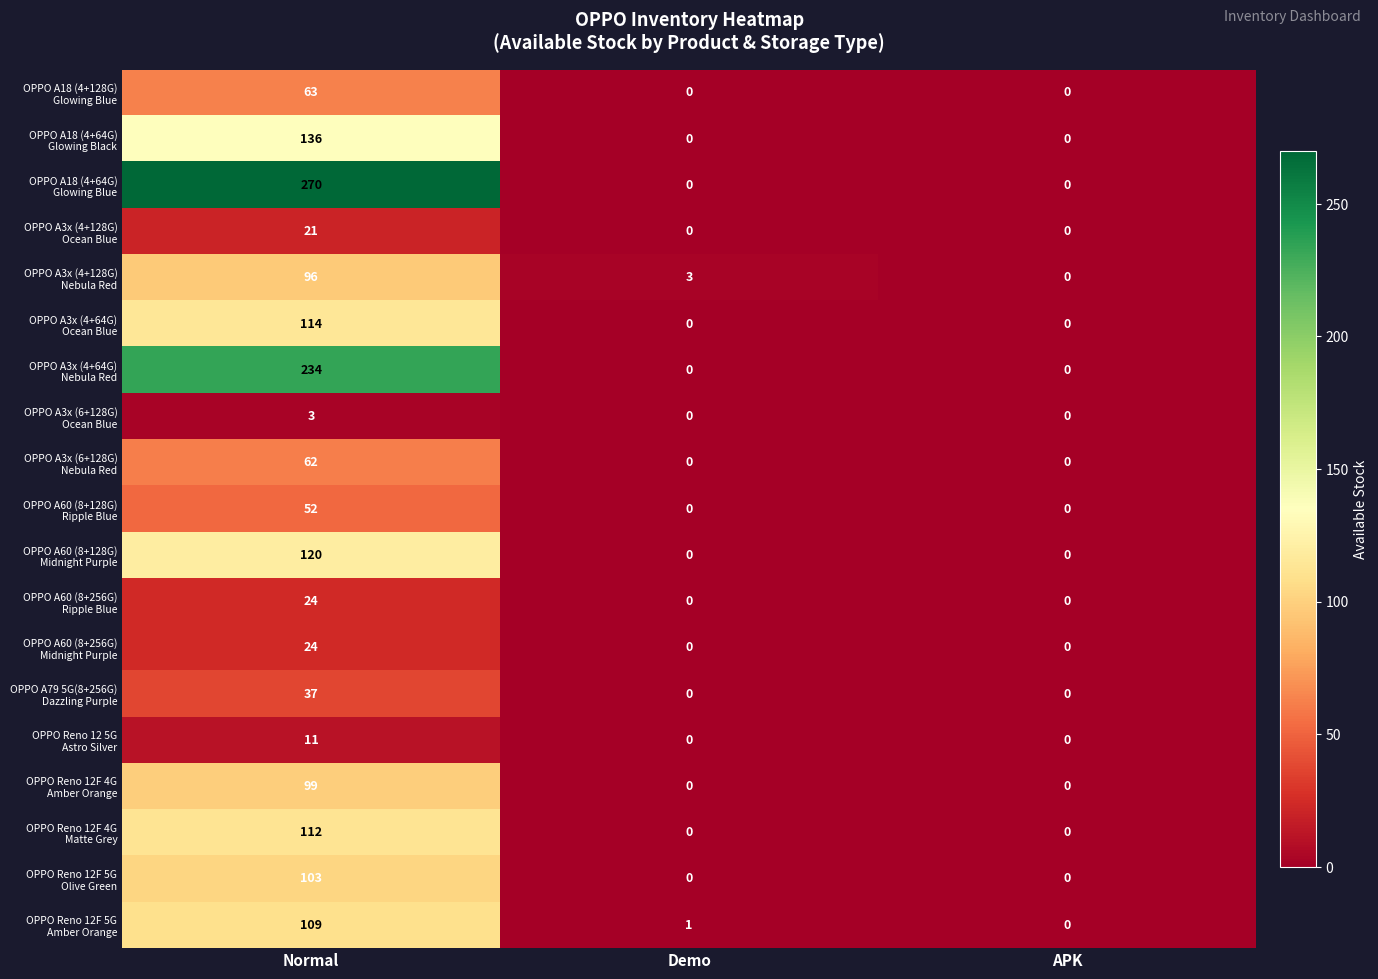

At which category does the chart reach its peak across all series?

Normal